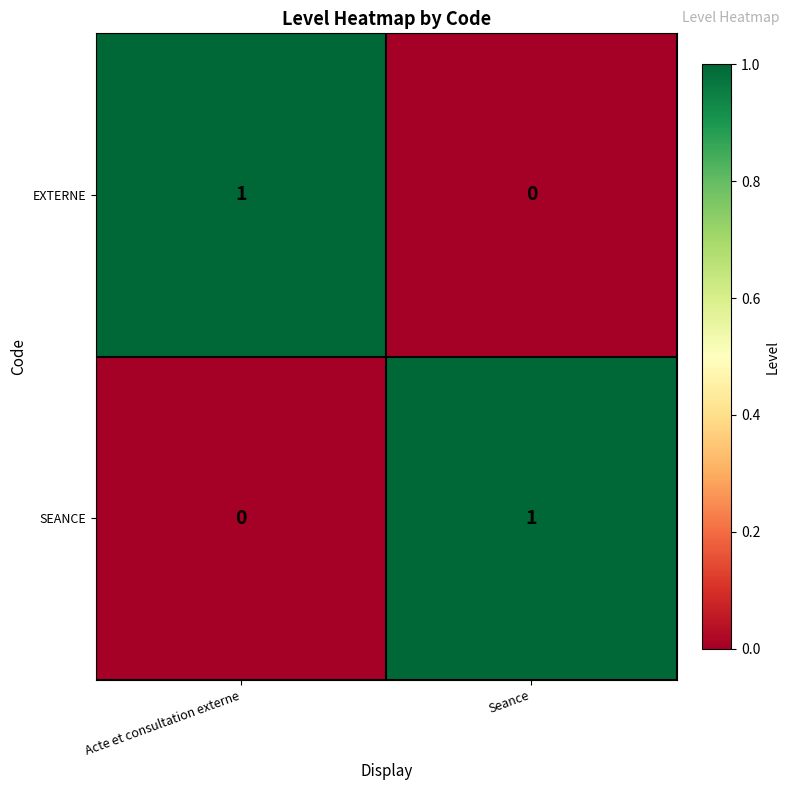

Is the value of SEANCE at Acte et consultation externe greater than the value of EXTERNE at Acte et consultation externe?

No